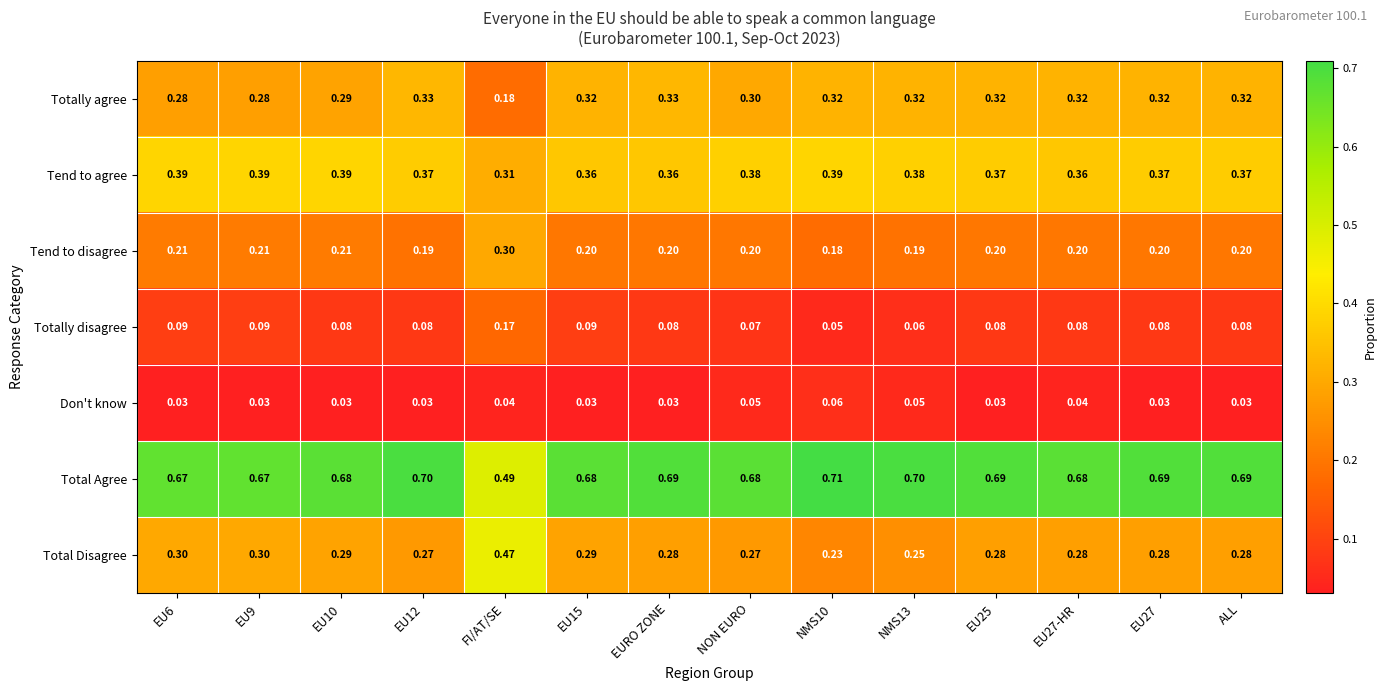

At which label is Total Agree closest to 0?

FI/AT/SE